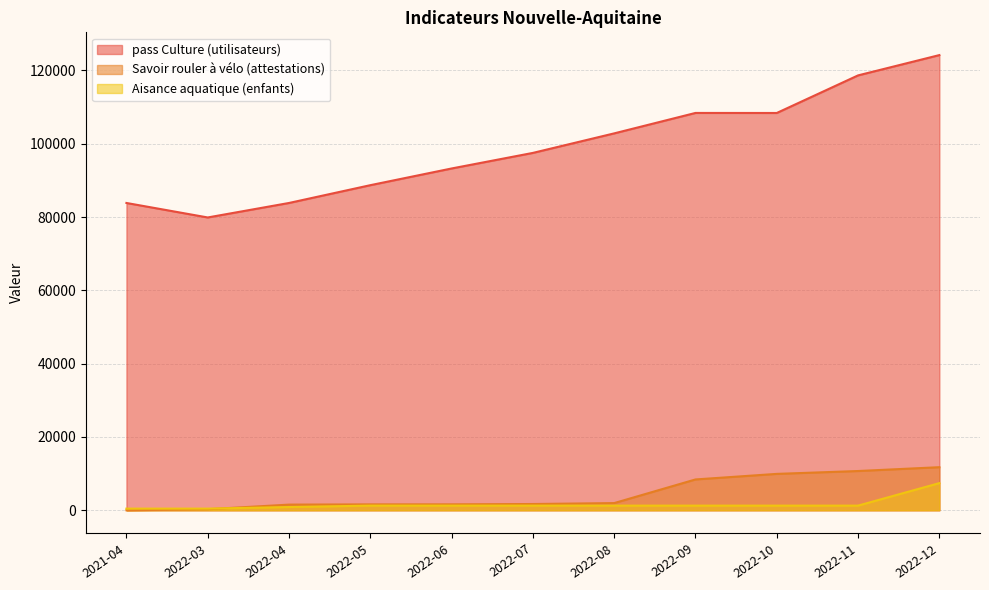

What is the total value across all series at 2022-12?

143351